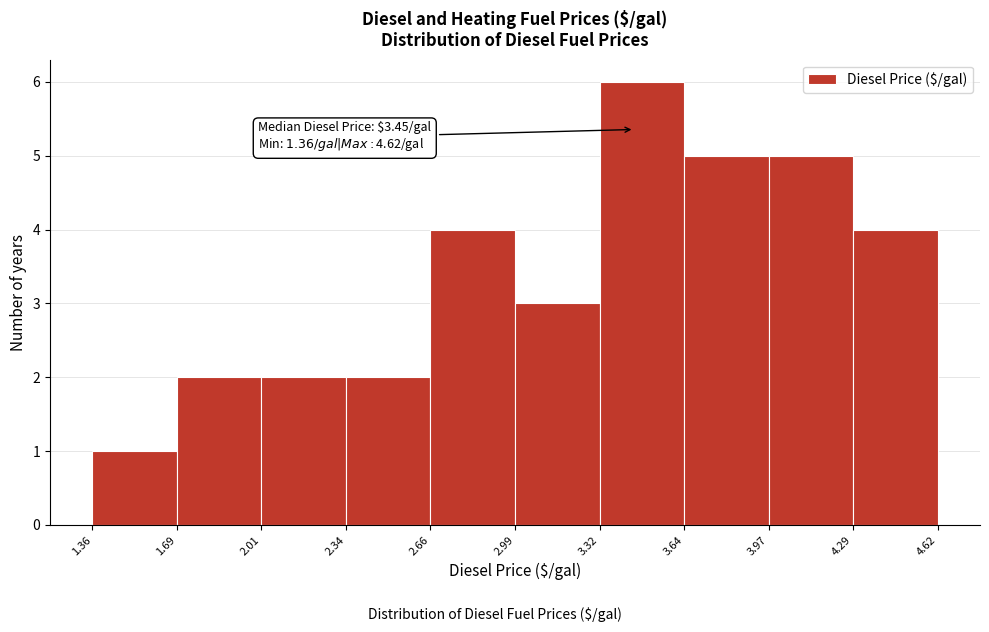

Over which range of the x-axis is the bar tallest?

3.32 to 3.64